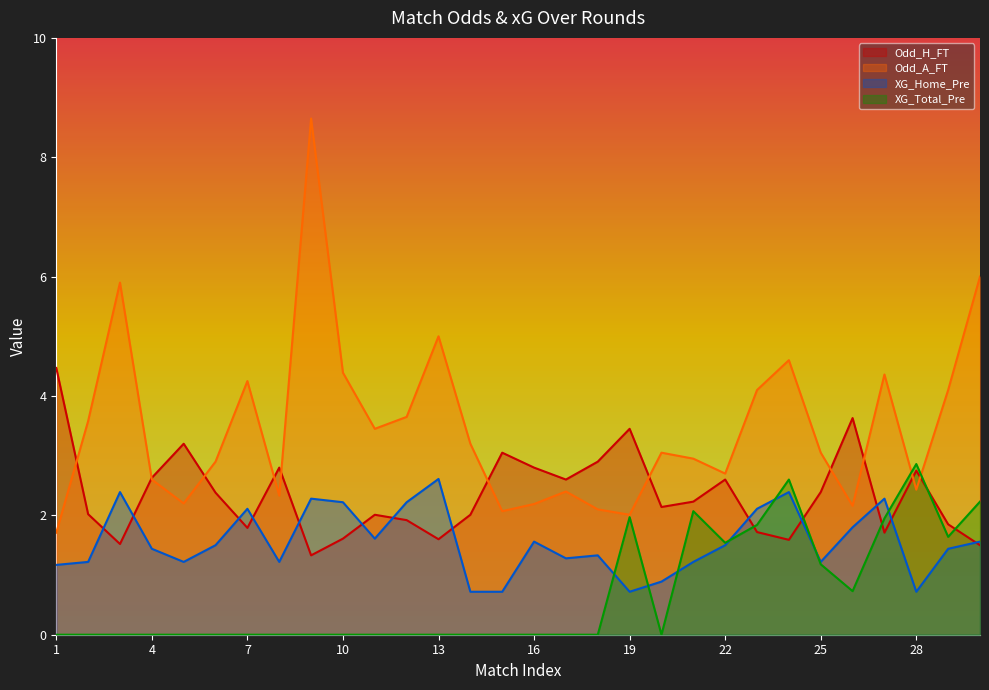

Reading right to left, list all the values displayed in this chart.

Odd_H_FT: 1.5	1.9	2.8	1.7	3.6	2.4	1.6	1.7	2.6	2.2	2.1	3.5	2.9	2.6	2.8	3.0	2.0	1.6	1.9	2.0	1.6	1.3	2.8	1.8	2.4	3.2	2.6	1.5	2.0	4.5
Odd_A_FT: 6.0	4.1	2.4	4.4	2.2	3.0	4.6	4.1	2.7	3.0	3.0	2.0	2.1	2.4	2.2	2.1	3.2	5.0	3.6	3.5	4.4	8.7	2.3	4.2	2.9	2.2	2.6	5.9	3.6	1.7
XG_Home_Pre: 1.6	1.4	0.7	2.3	1.8	1.2	2.4	2.1	1.5	1.2	0.9	0.7	1.3	1.3	1.6	0.7	0.7	2.6	2.2	1.6	2.2	2.3	1.2	2.1	1.5	1.2	1.4	2.4	1.2	1.2
XG_Total_Pre: 2.2	1.6	2.9	1.9	0.7	1.2	2.6	1.8	1.5	2.1	0.0	2.0	0.0	0.0	0.0	0.0	0.0	0.0	0.0	0.0	0.0	0.0	0.0	0.0	0.0	0.0	0.0	0.0	0.0	0.0